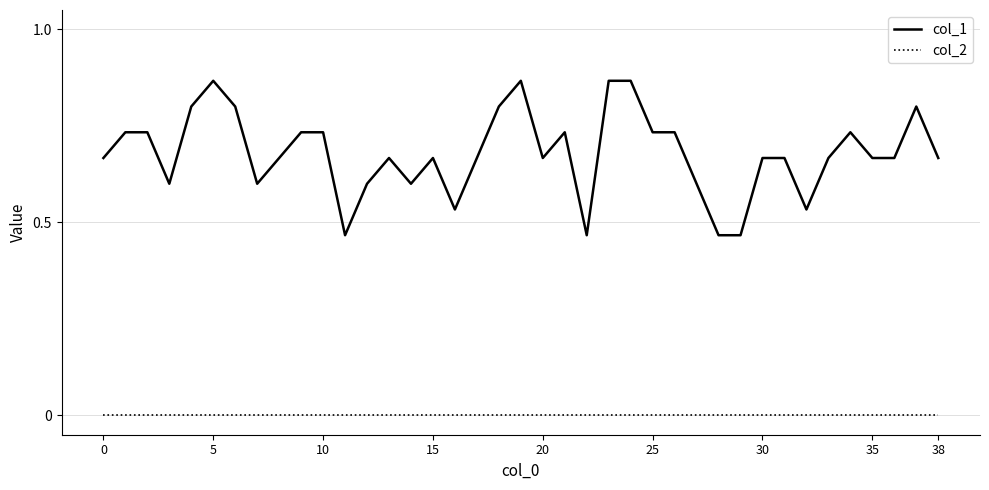

Rank the series by their maximum value, from lowest to highest.

col_2, col_1